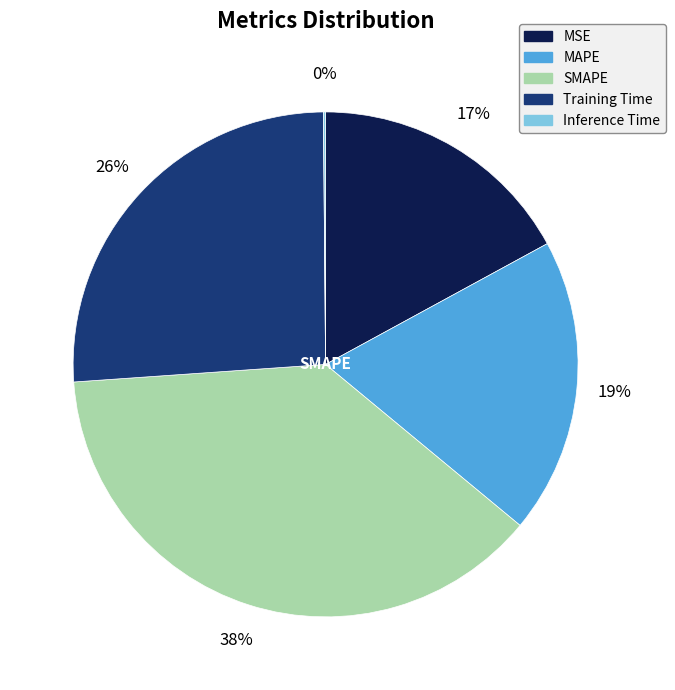

Between MSE and Training Time, which is larger?

Training Time